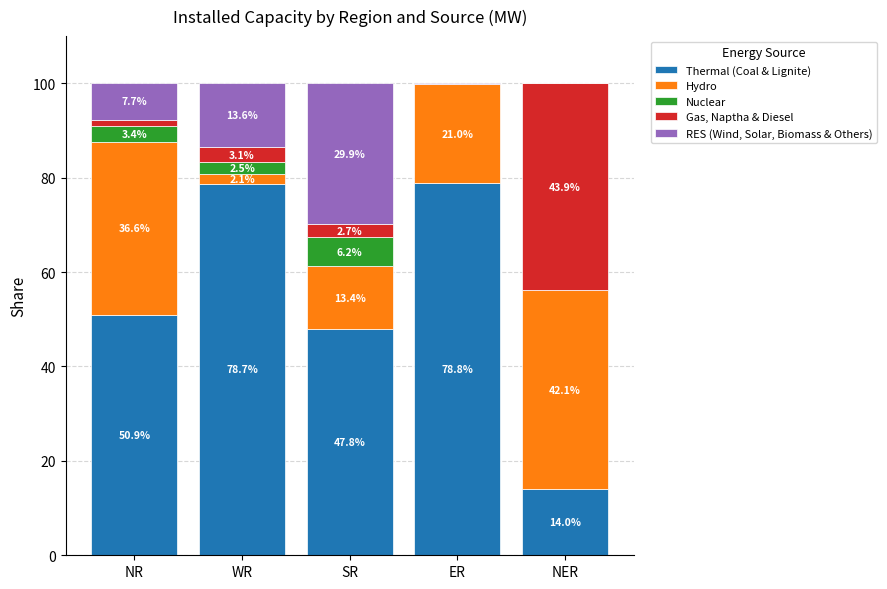

What is the maximum value for Thermal (Coal & Lignite)?

78.8